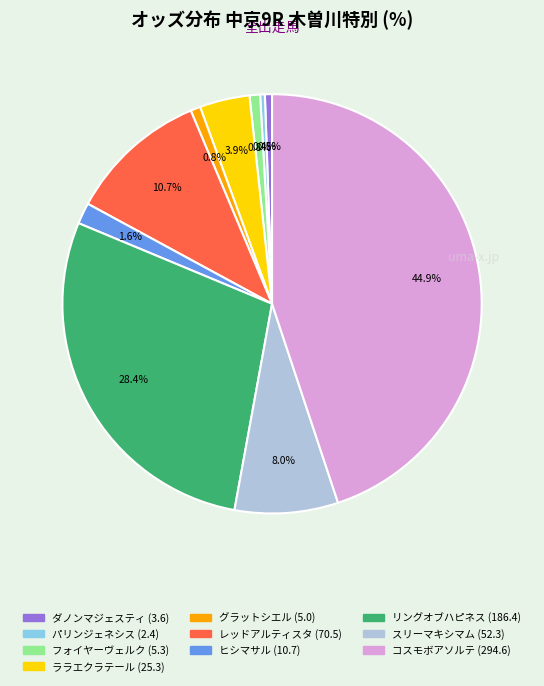

What percentage is the リングオブハピネス slice, to the nearest percent?

28%